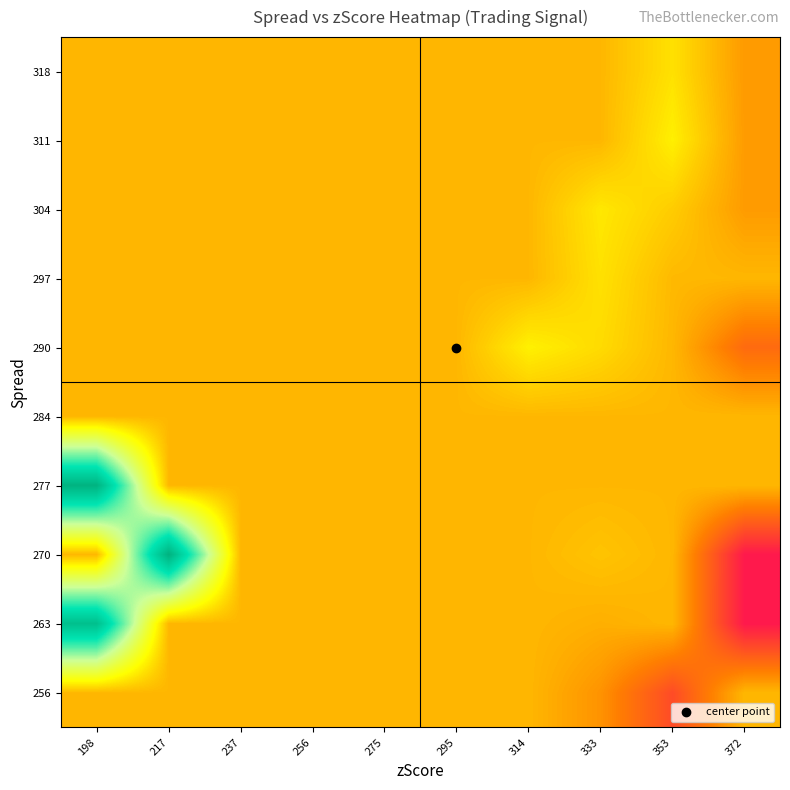

Between 353 and 295, which is larger?

295